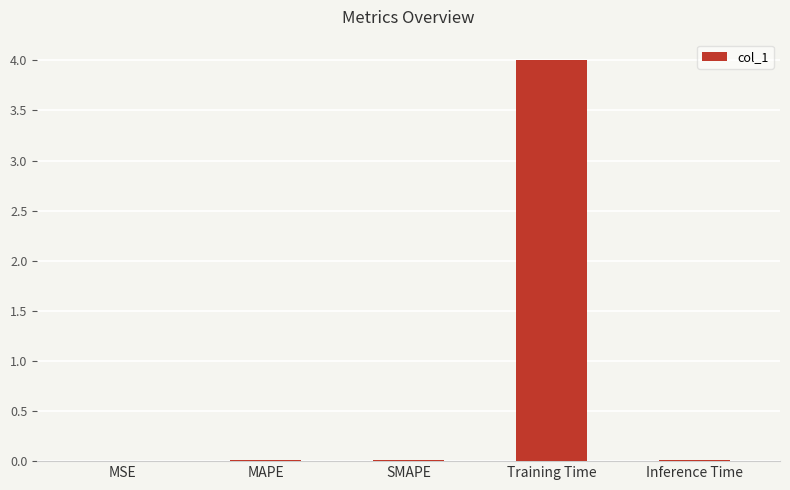

Which has a higher value, Training Time or SMAPE?

Training Time